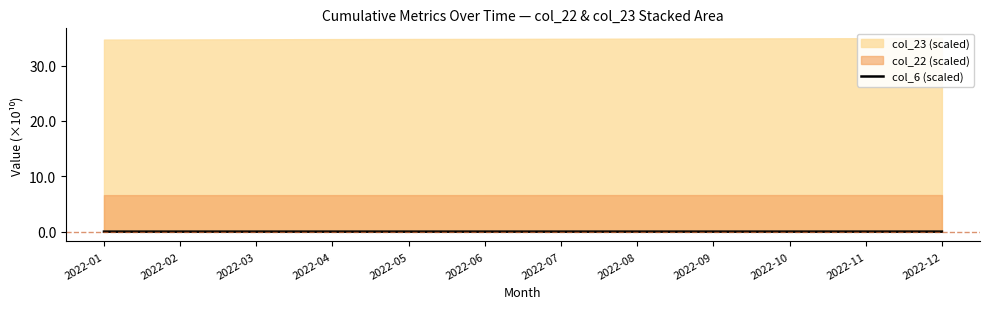

Is it true that col_6 (scaled) equals 0.0 at 2022-11?

True